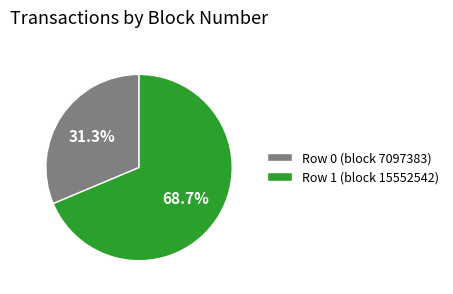

What is the largest slice in the pie chart?

Row 1